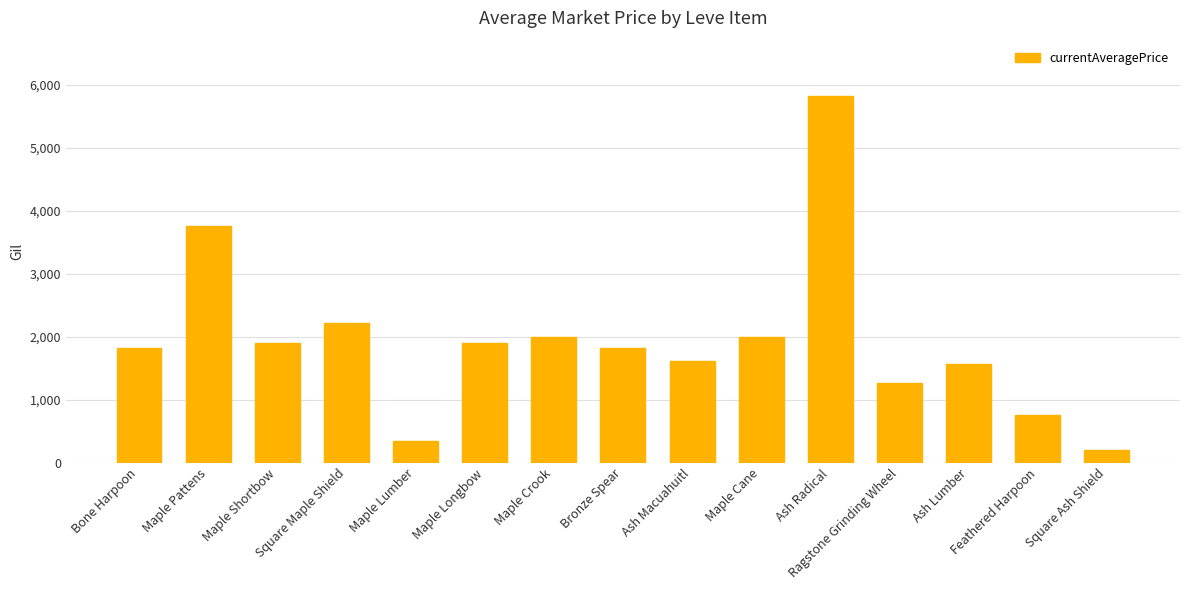

What is the value of the 13th bar from the left?

1569.3